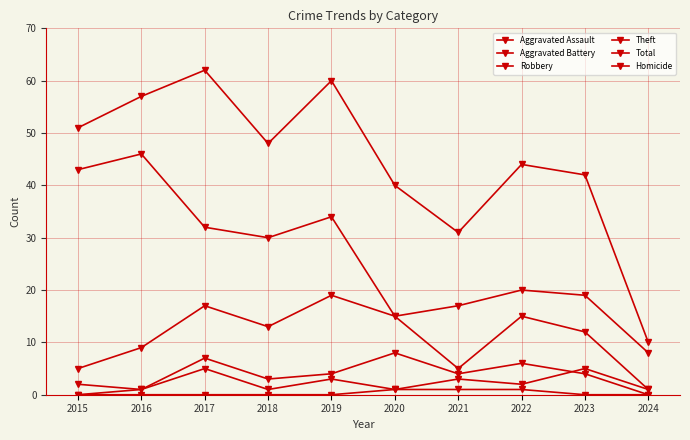

What is the difference between the maximum and minimum values in the Homicide series?

1